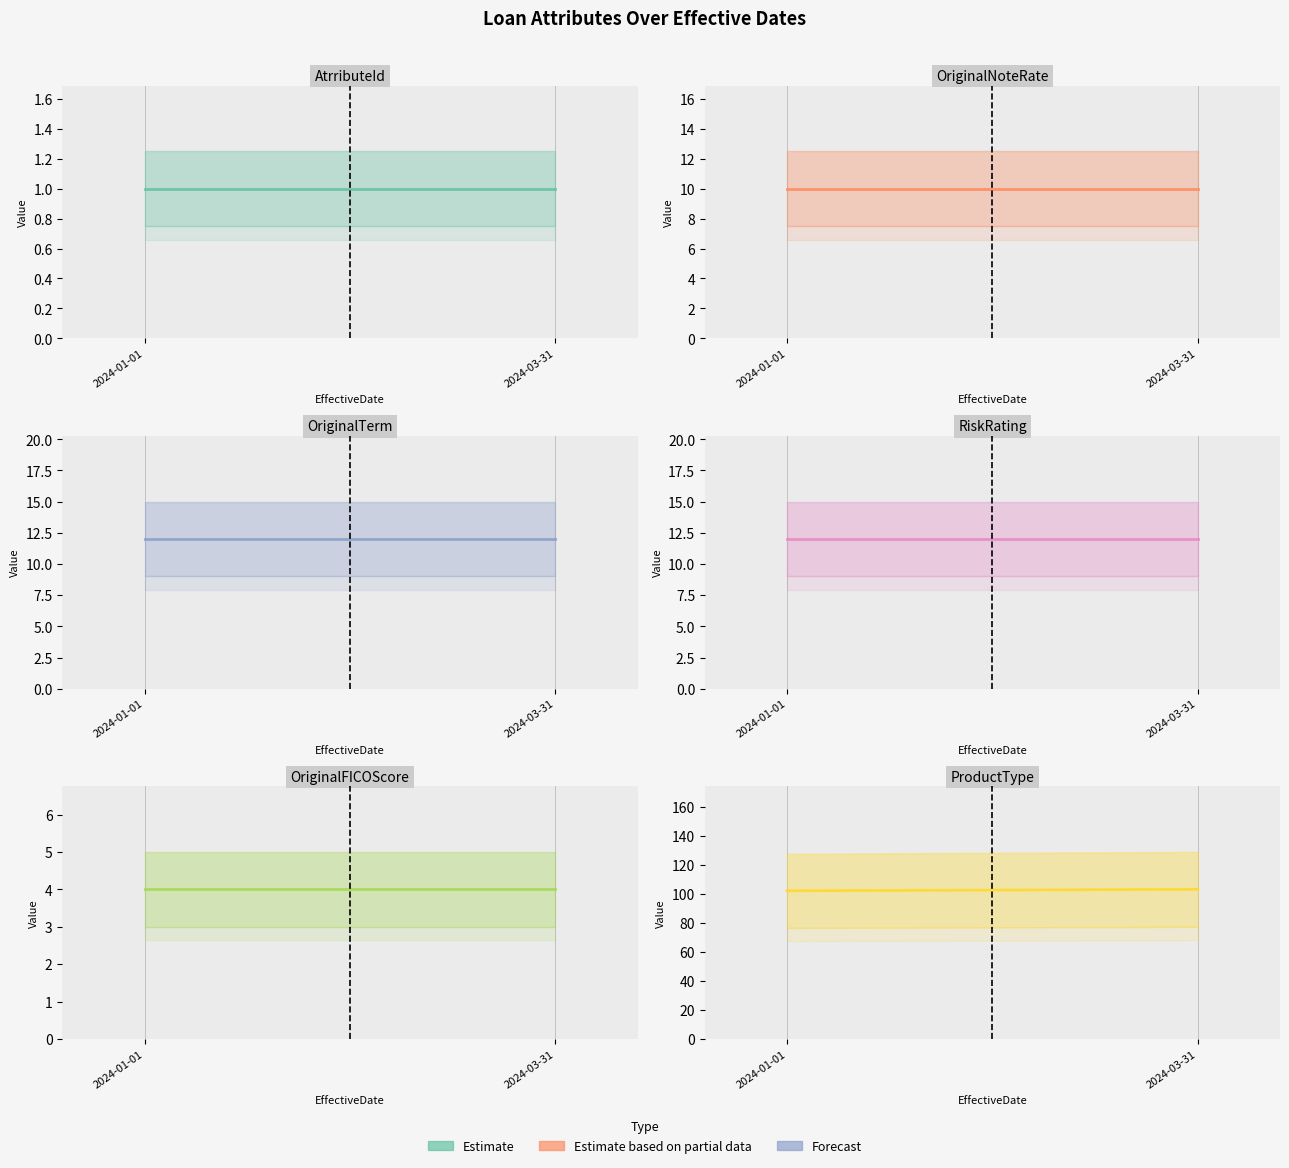

Which series has the widest spread of values?

ProductType (line)